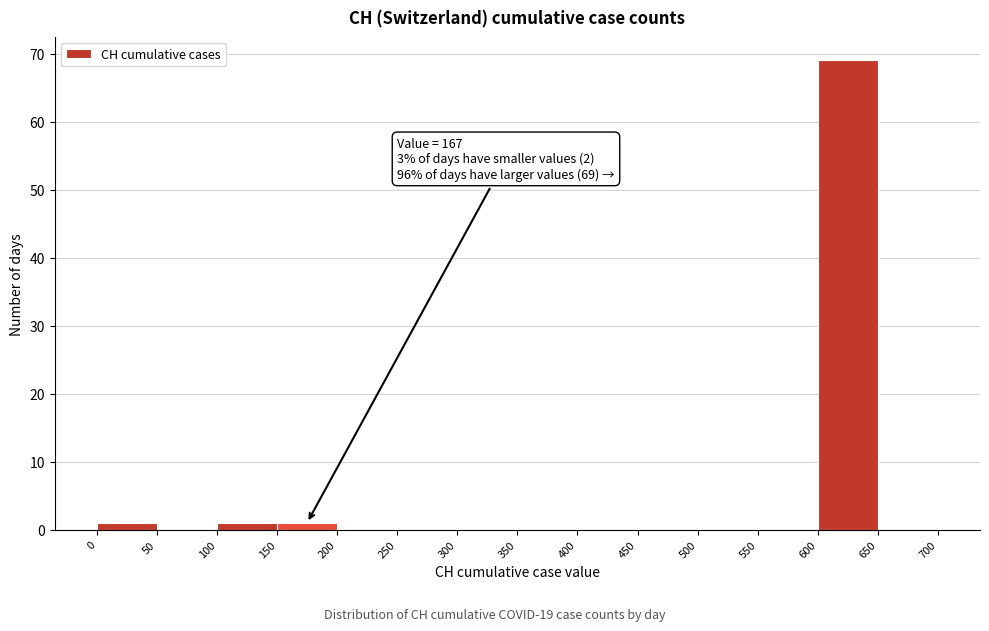

Which range on the x-axis has the tallest bar?

600 to 650